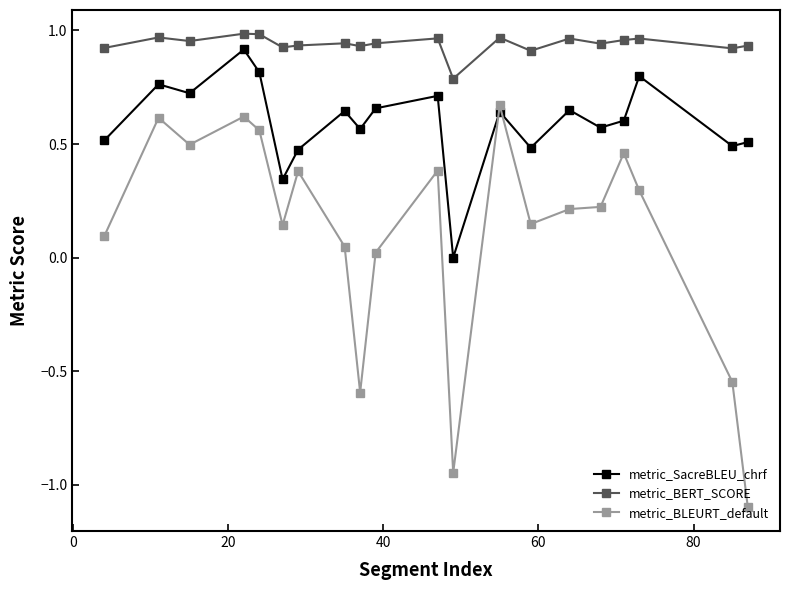

Is this an area chart (filled region under the line)?

No